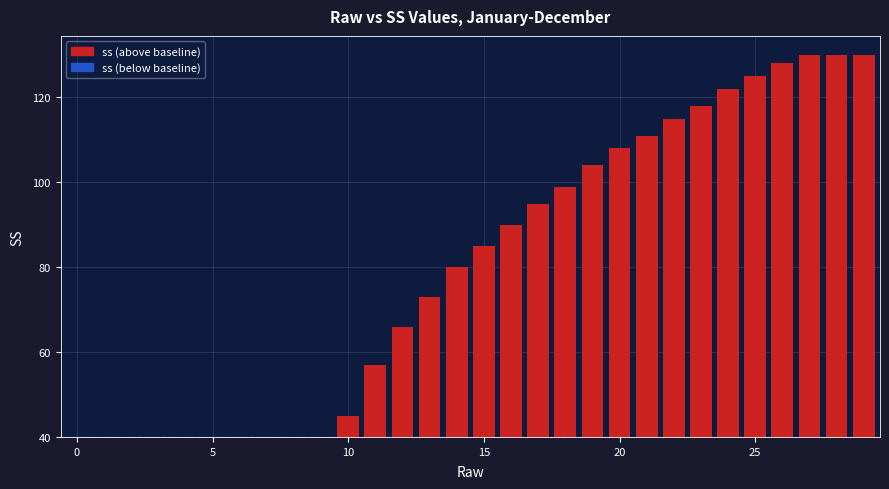

At which category is the sum across all series the highest?

27